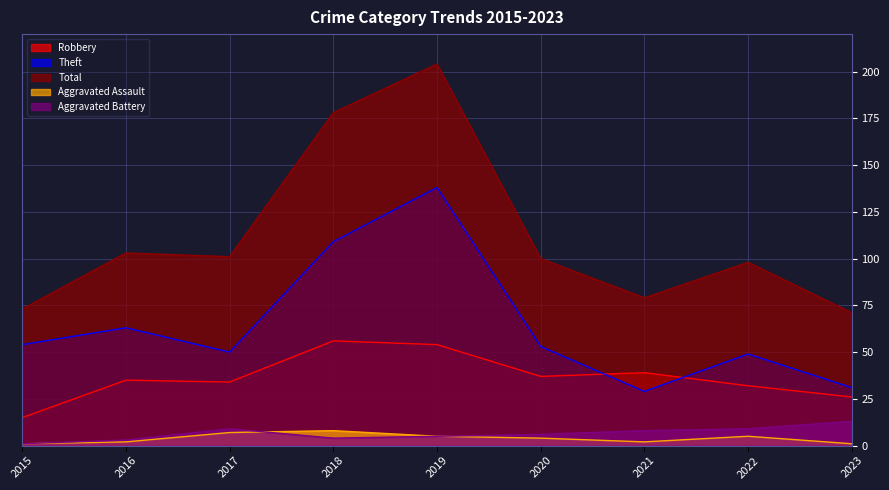

At how many categories does at least one series exceed 159?

2